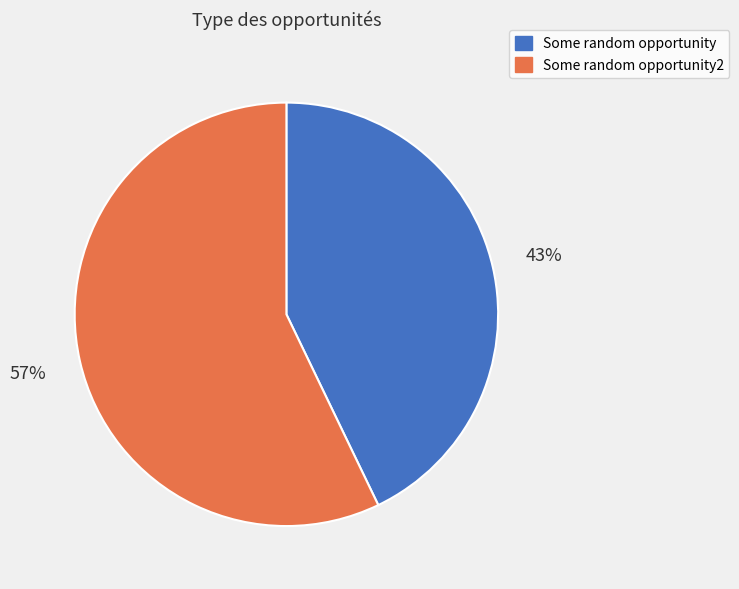

Combined, do Some random opportunity and Some random opportunity2 account for over 50%?

Yes